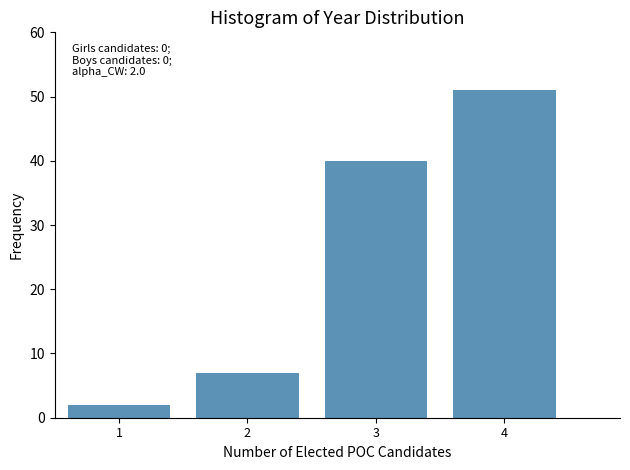

Reading left to right, transcribe all the data shown in this chart.

1=2	2=7	3=40	4=51